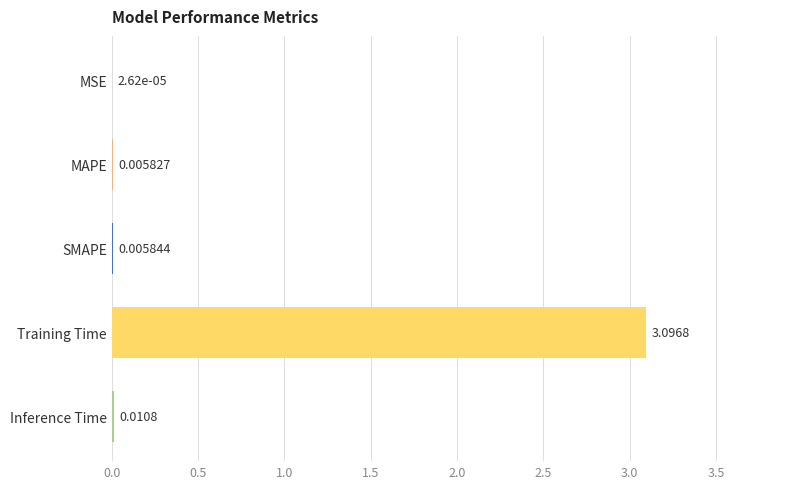

Between MAPE and Training Time, which is larger?

Training Time